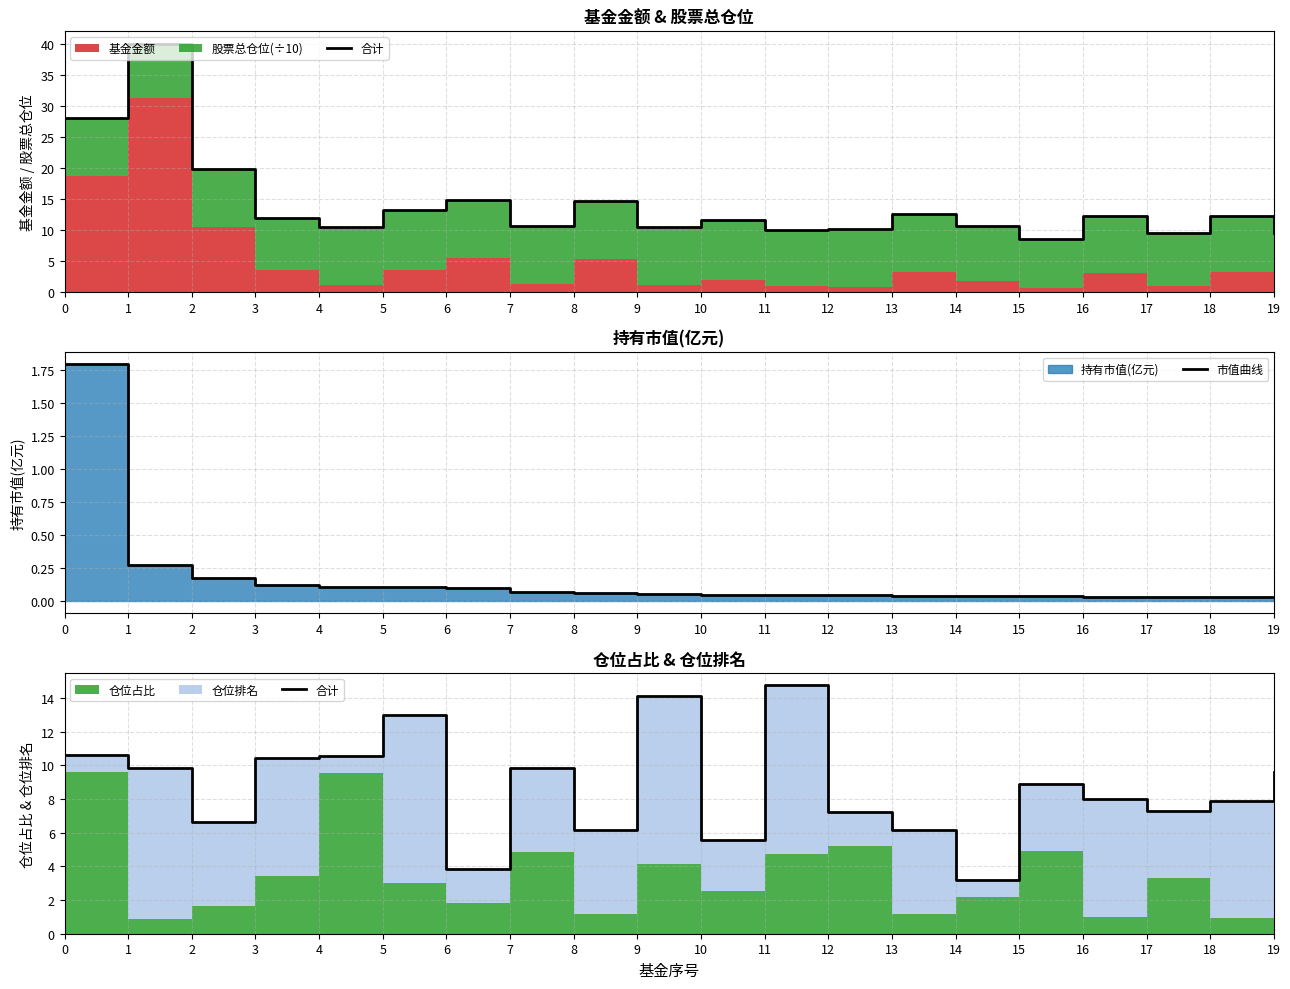

Which series changed the most between 10 and 18?

合计